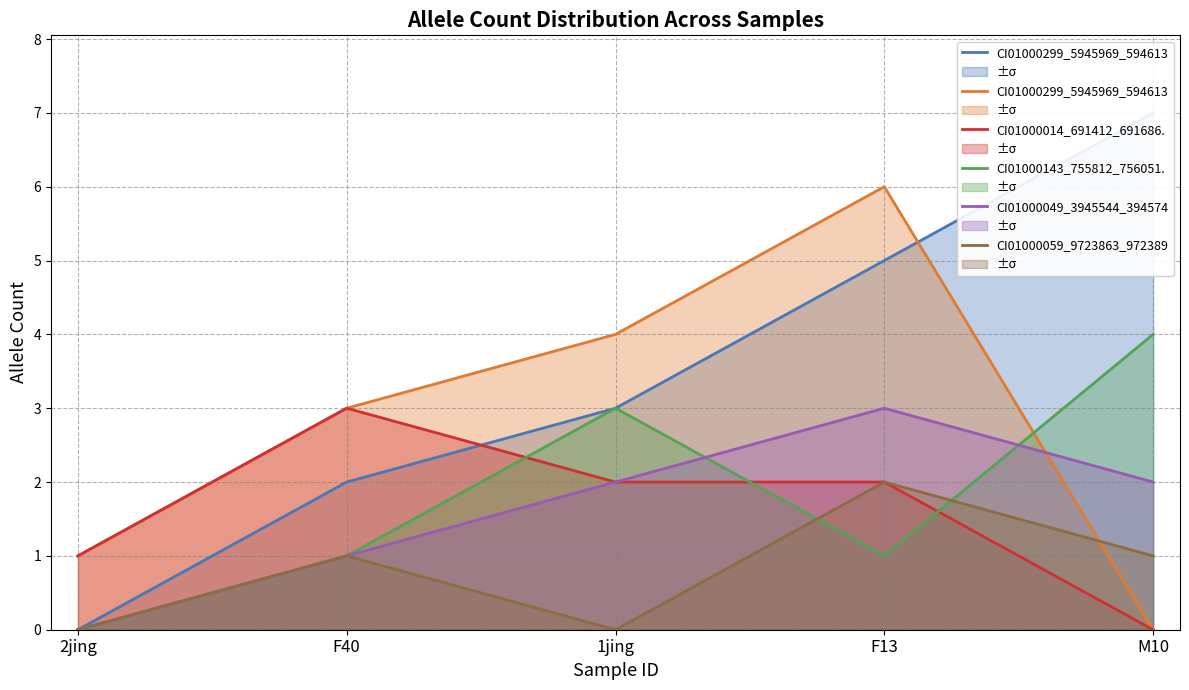

True or false: CI01000143_755812_75 has a value of 1 at F40.

True